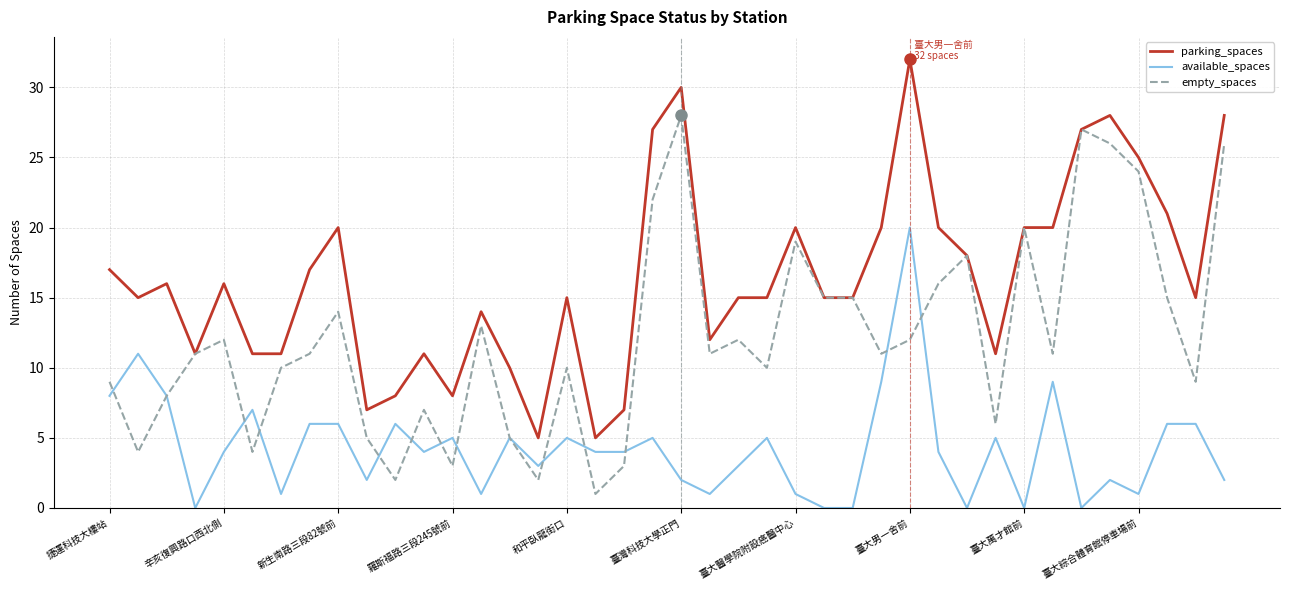

List the series in order of their peak value, highest first.

parking_spaces, empty_spaces, available_spaces